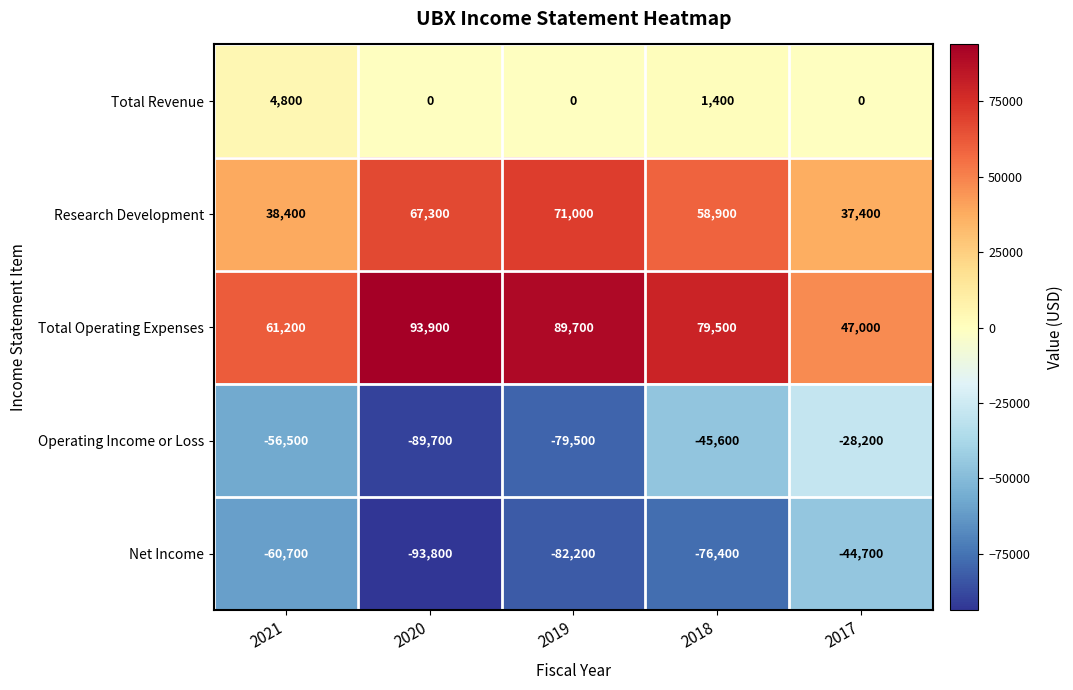

At which category is the sum across all series the highest?

2018